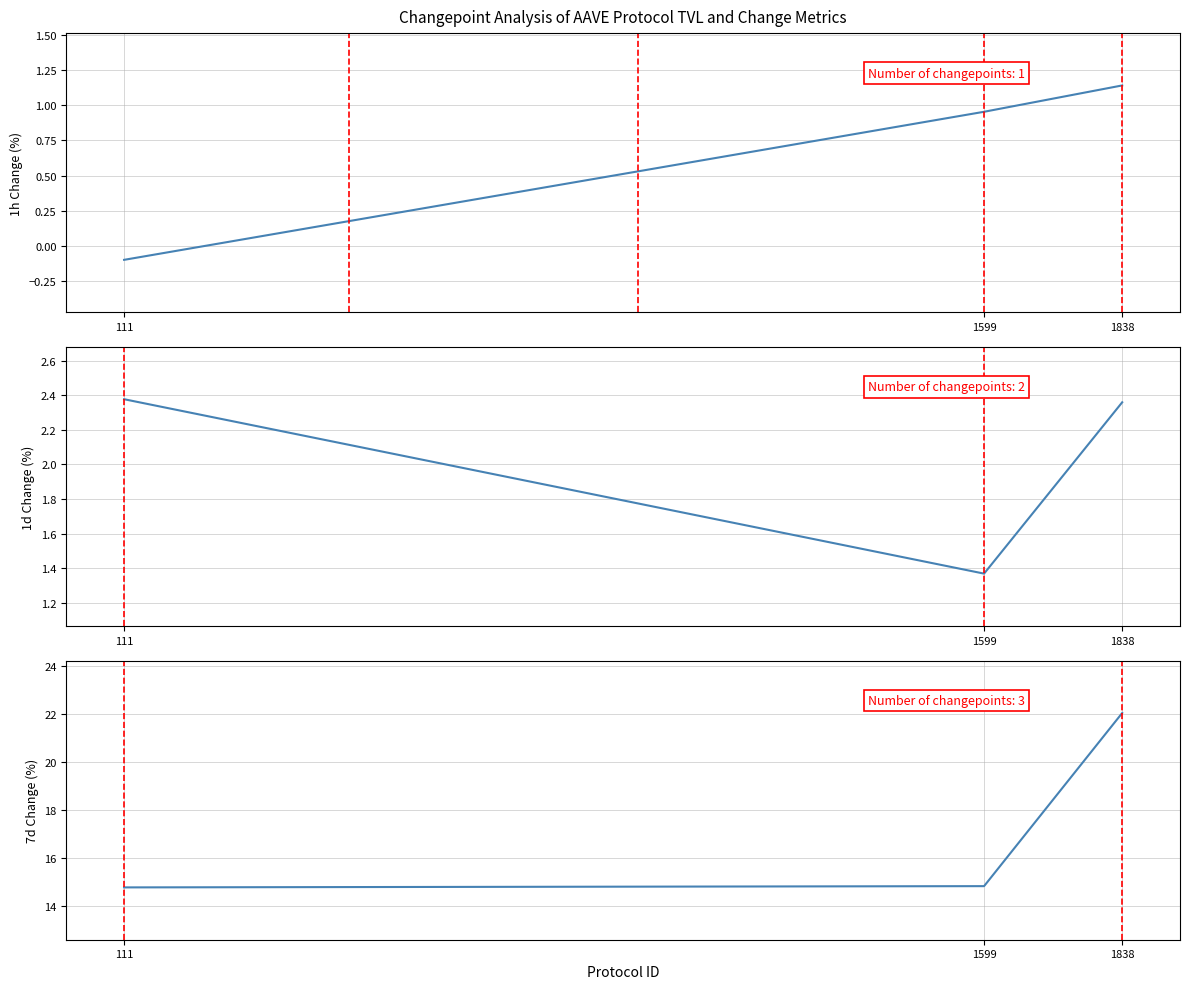

What is the value of the change_7d point at the 1st from the left?

14.8